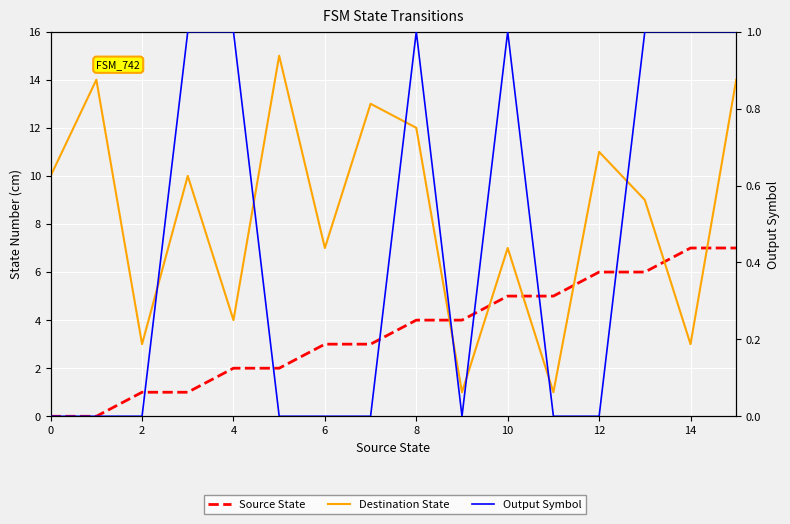

What is the greatest value displayed?

15